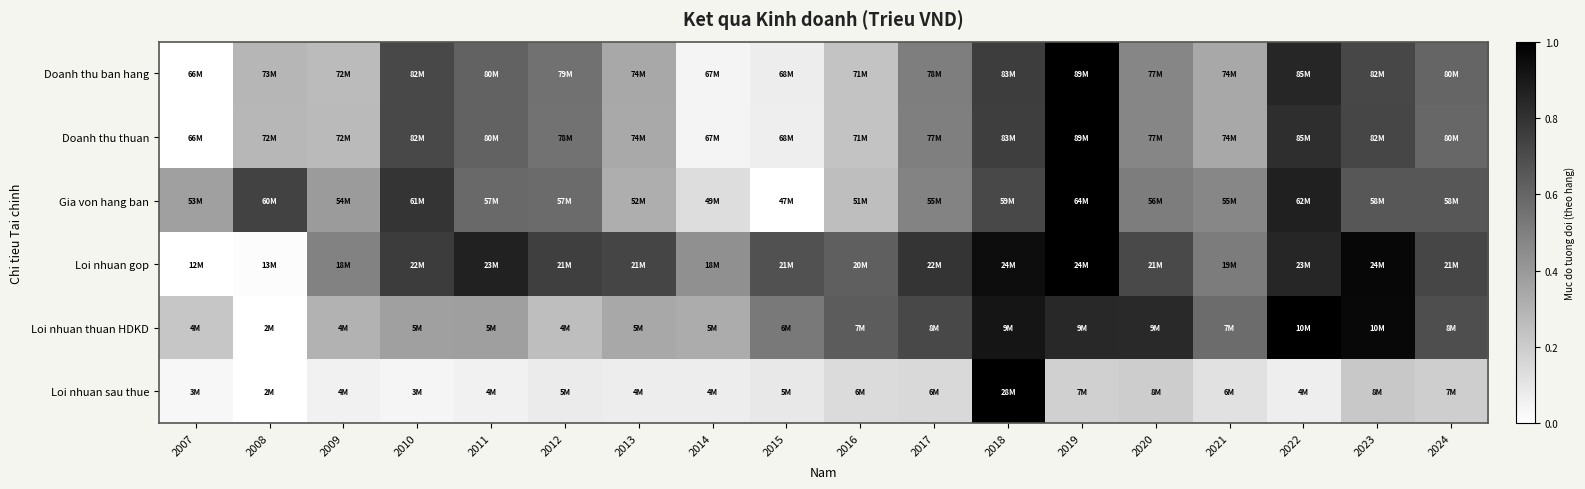

At which category is the sum across all series the highest?

2018